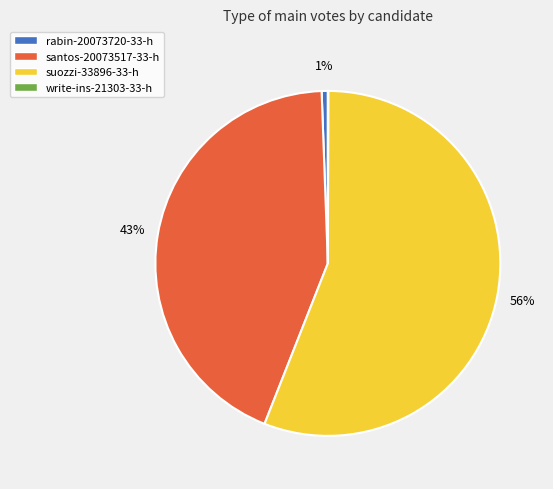

Combined, do rabin-20073720-33-h and suozzi-33896-33-h account for over 50%?

Yes